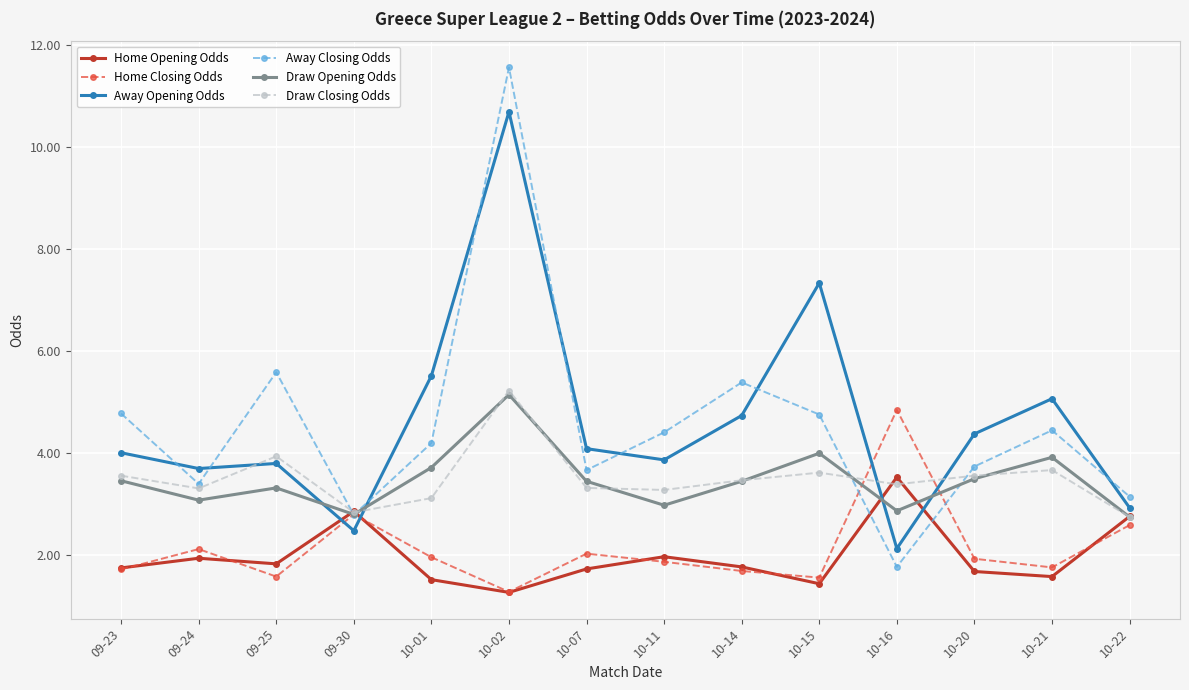

At how many categories does at least one series exceed 7?

2